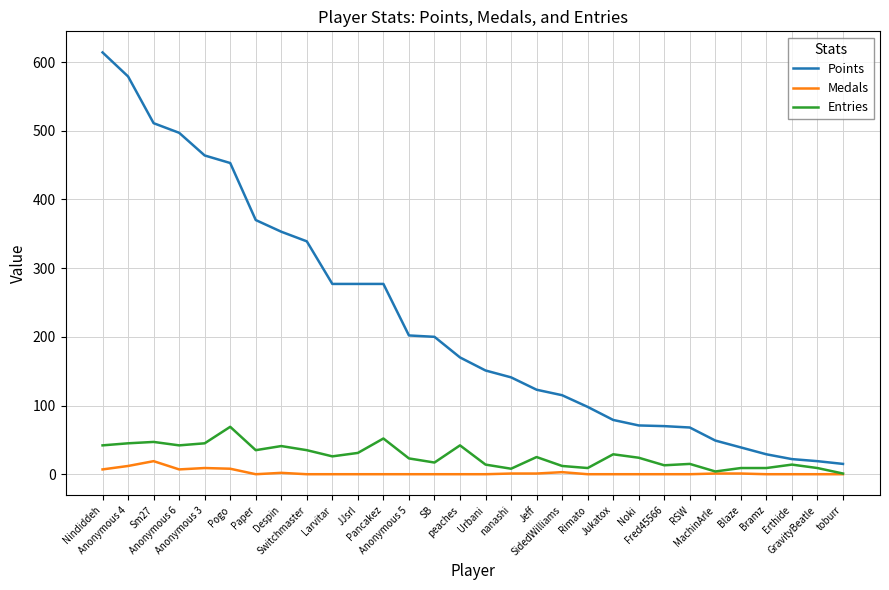

At which category does the chart reach its peak across all series?

Nindiddeh